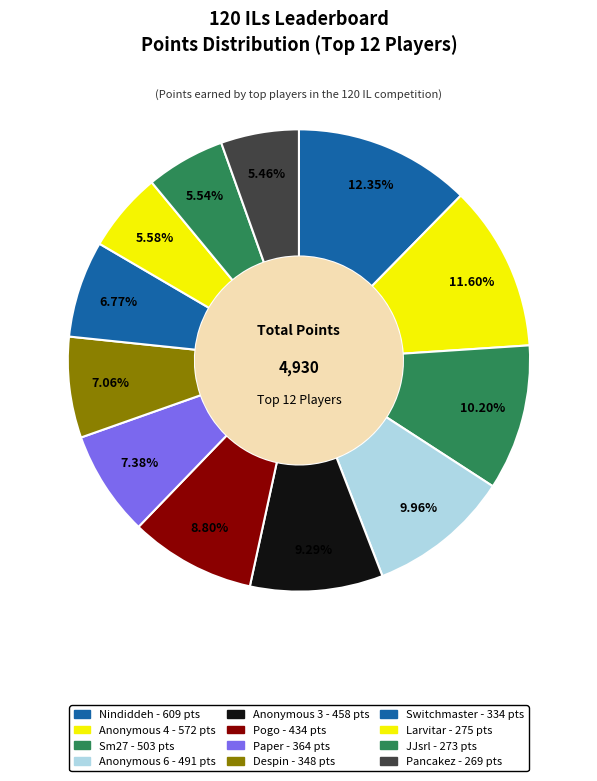

How many segments does this pie chart have?

12